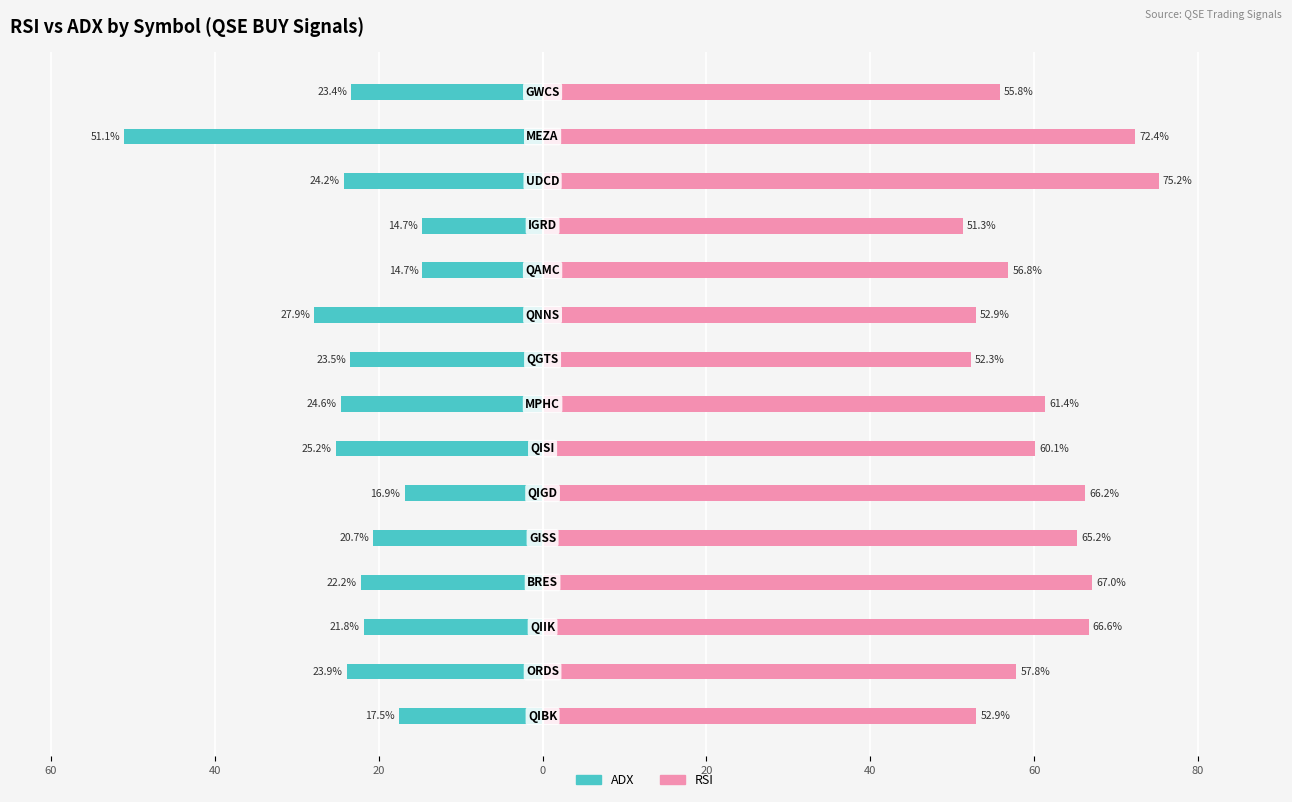

How many groups of bars are there?

15